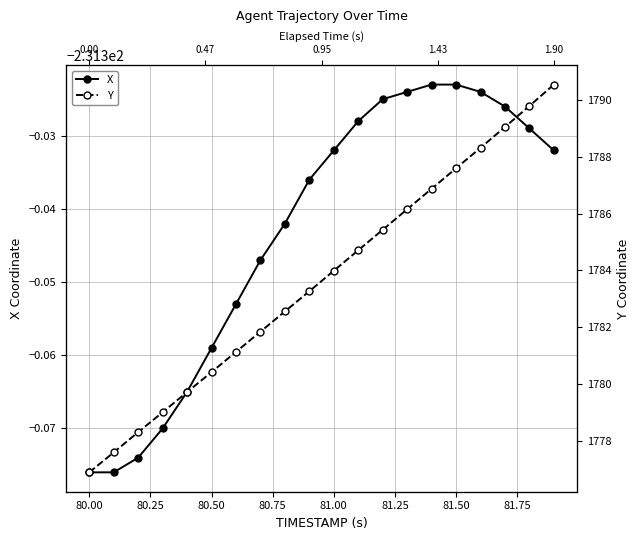

What is the difference between the second highest and minimum values in the X series?

0.1